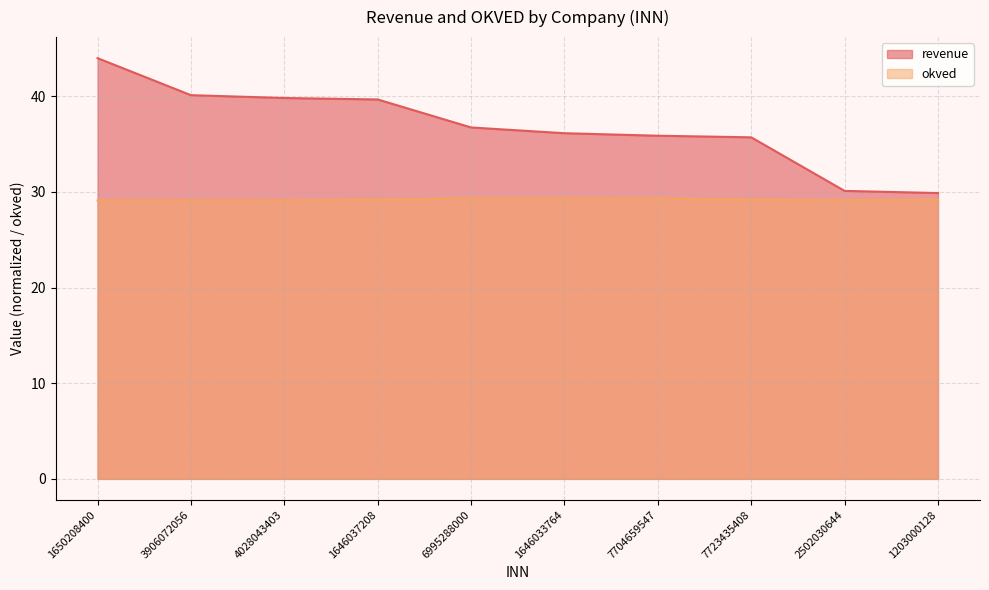

How many distinct data groups are displayed?

2